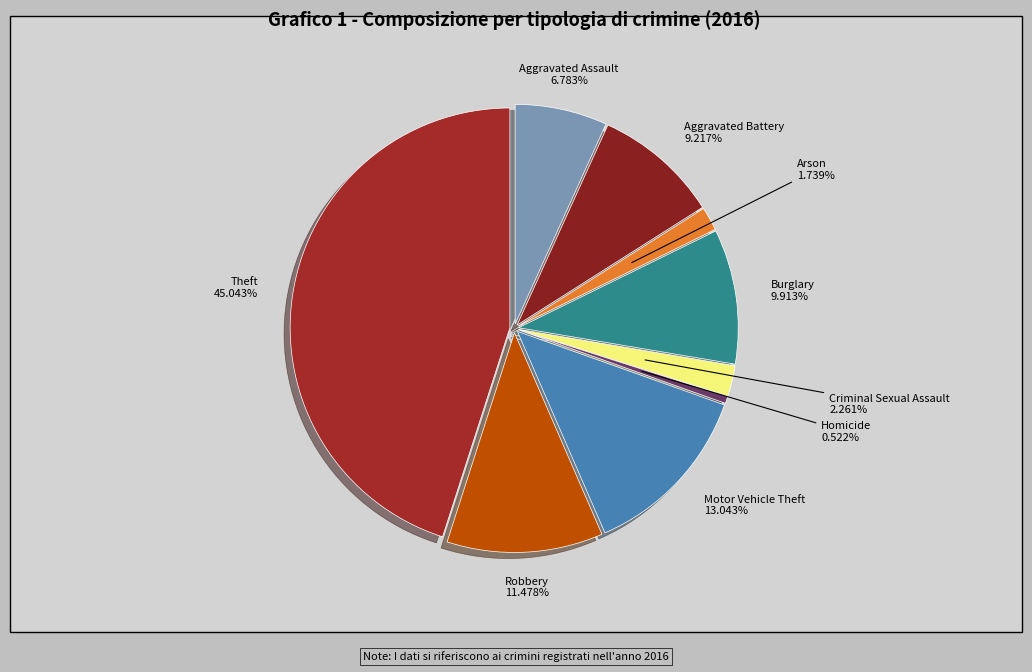

To the nearest percent, what portion does Aggravated Assault represent?

7%